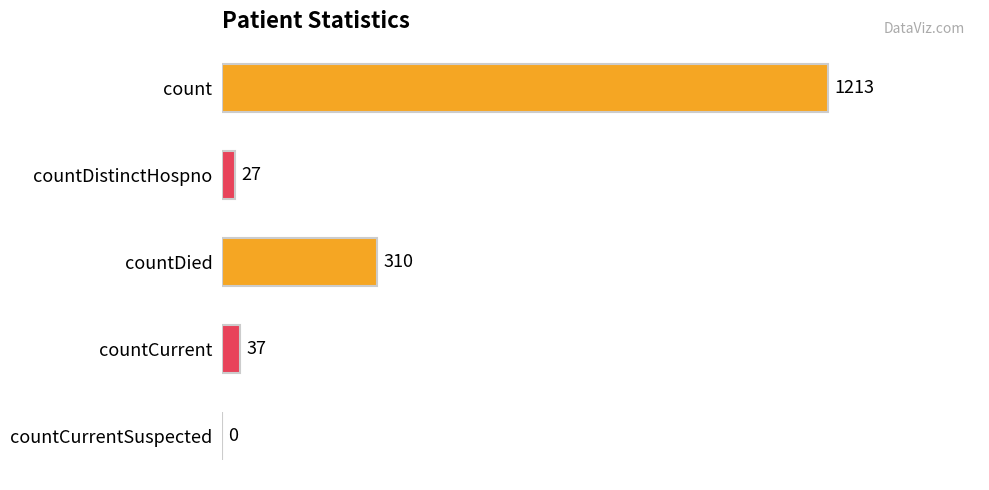

Where is the data nearest to the value 606?

countDied